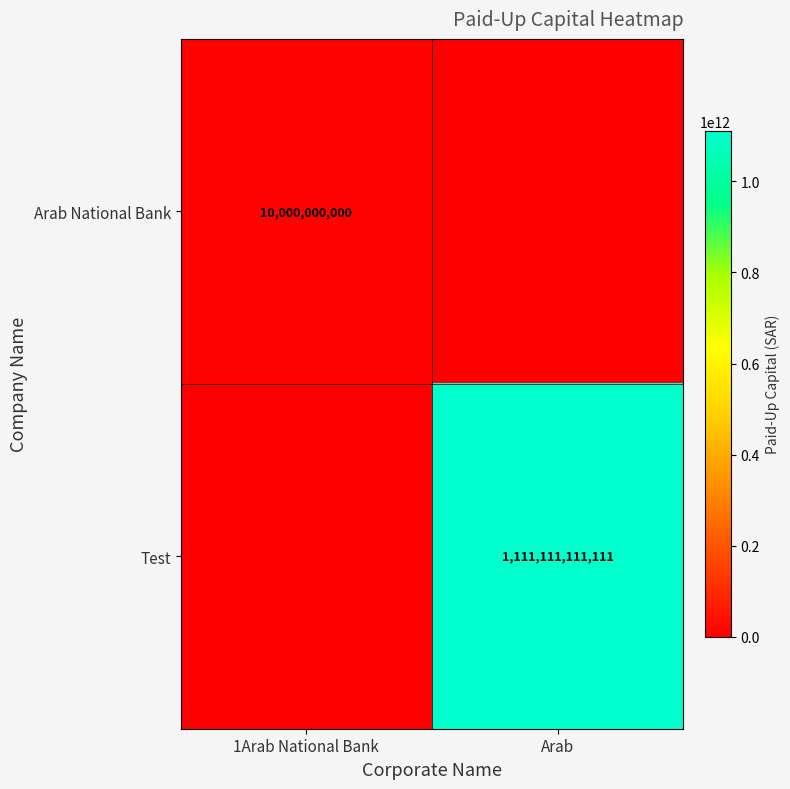

What is the maximum value shown in the chart?

1111111111111